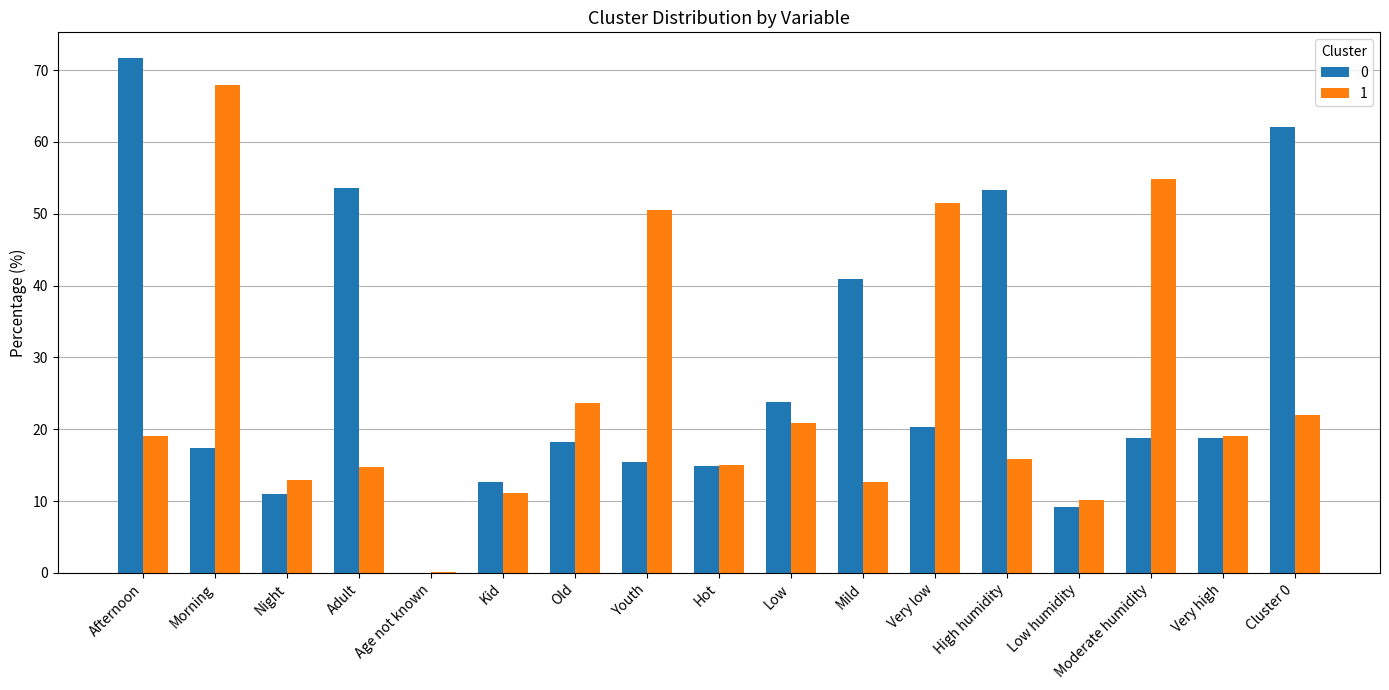

What is the greatest value displayed?

71.7